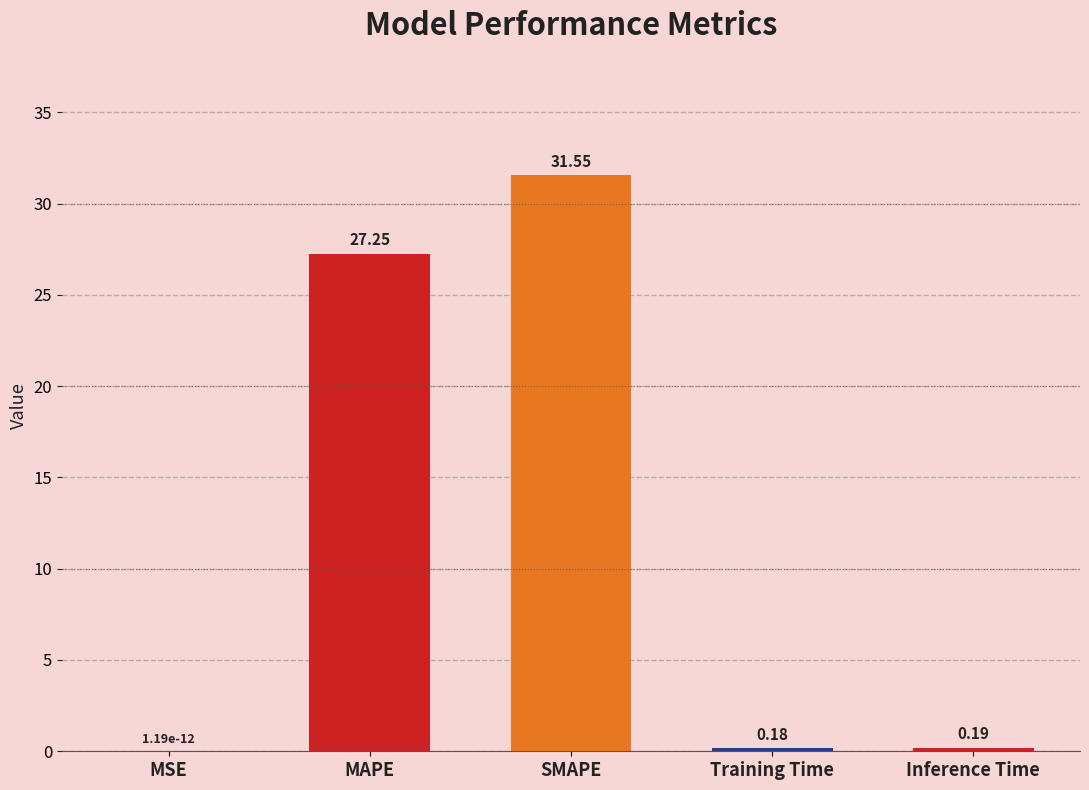

What is the sum of the values at MSE and SMAPE?

31.6